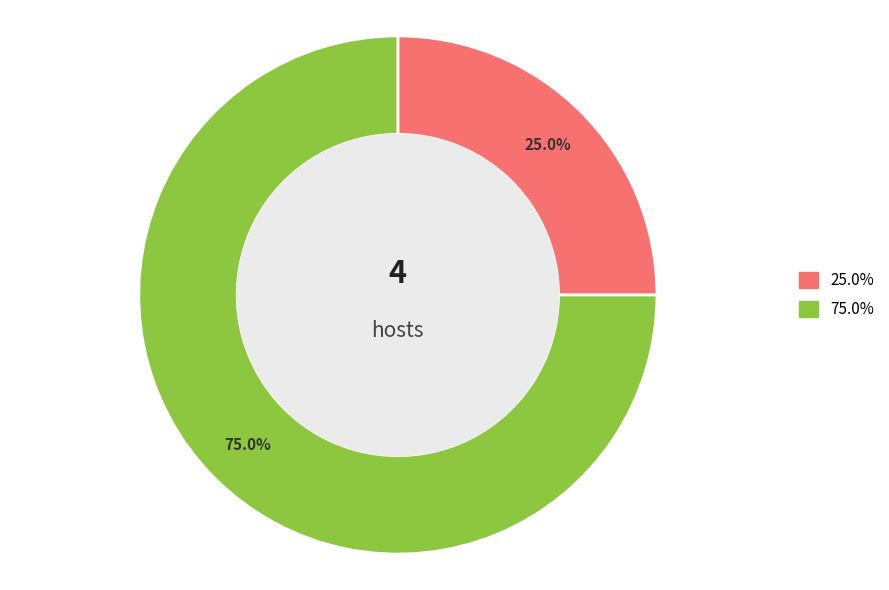

Count the number of slices in the pie.

2